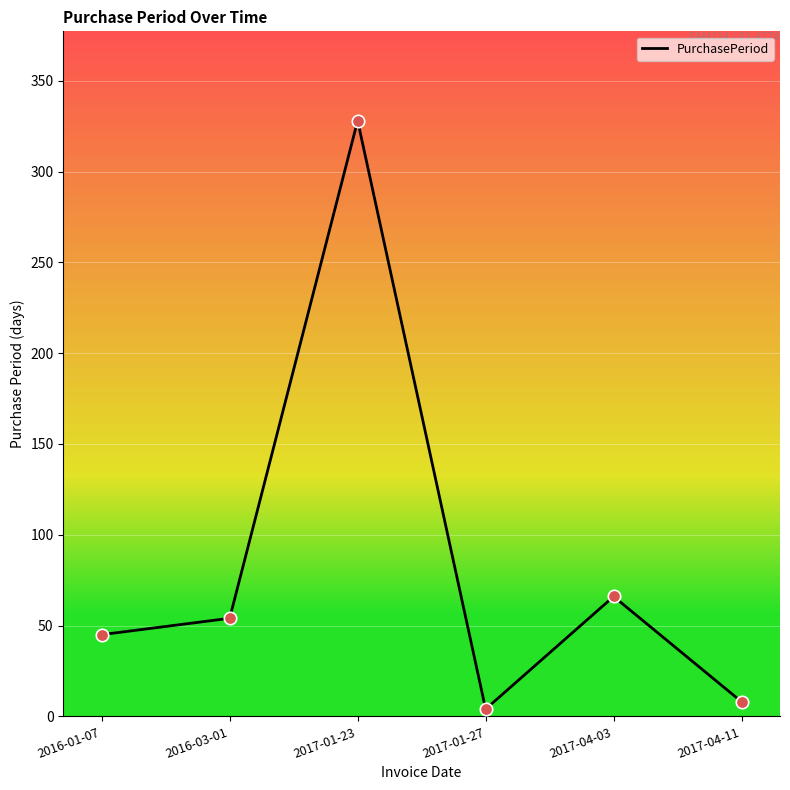

What is the change in value from 2016-01-07 to 2017-01-23?

+283